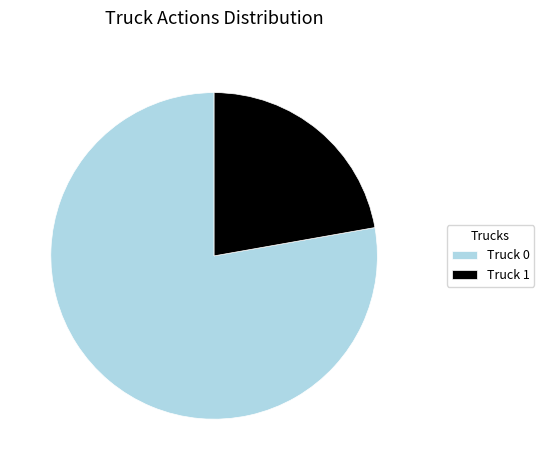

Which slice represents more than half of the pie?

Truck 0